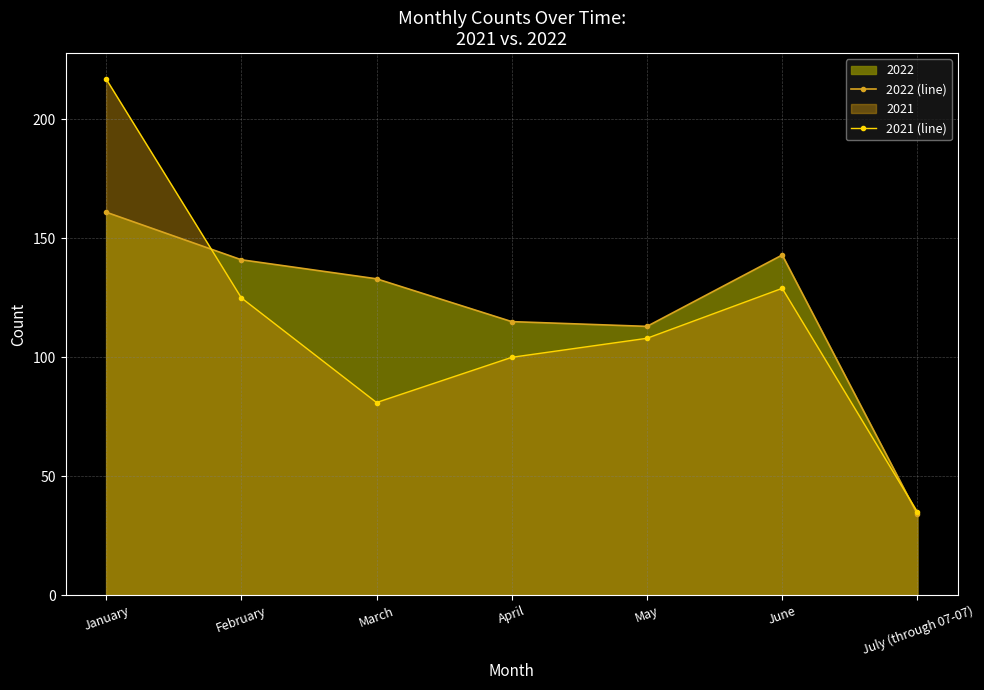

Reading left to right, transcribe all the data shown in this chart.

2022 (line): January=161	February=141	March=133	April=115	May=113	June=143	July (through 07-07)=34
2021 (line): January=217	February=125	March=81	April=100	May=108	June=129	July (through 07-07)=35